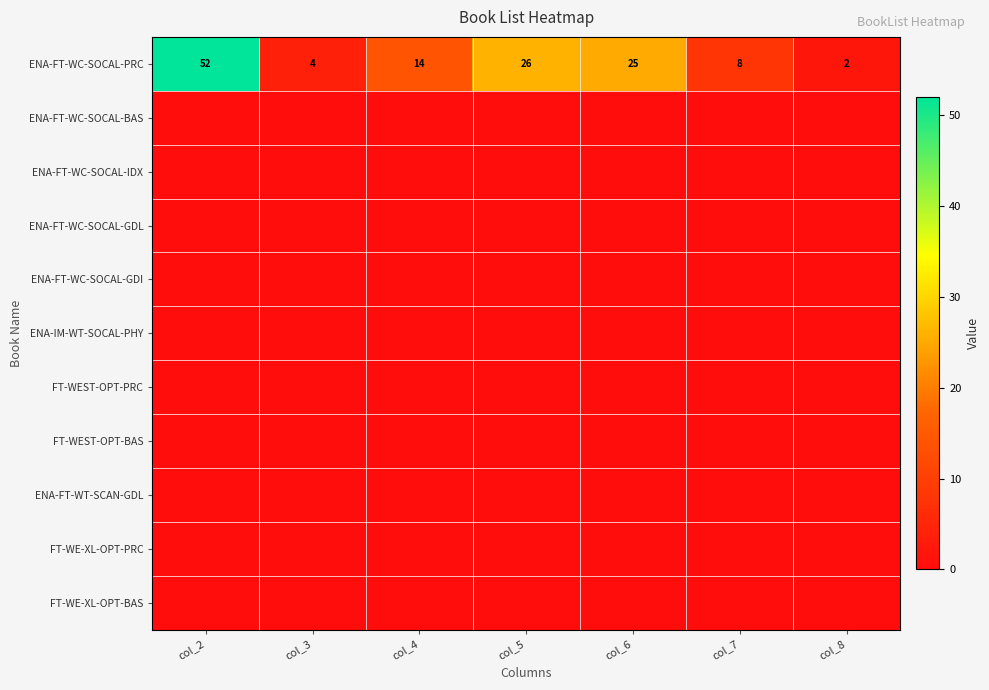

How many distinct data groups are displayed?

11